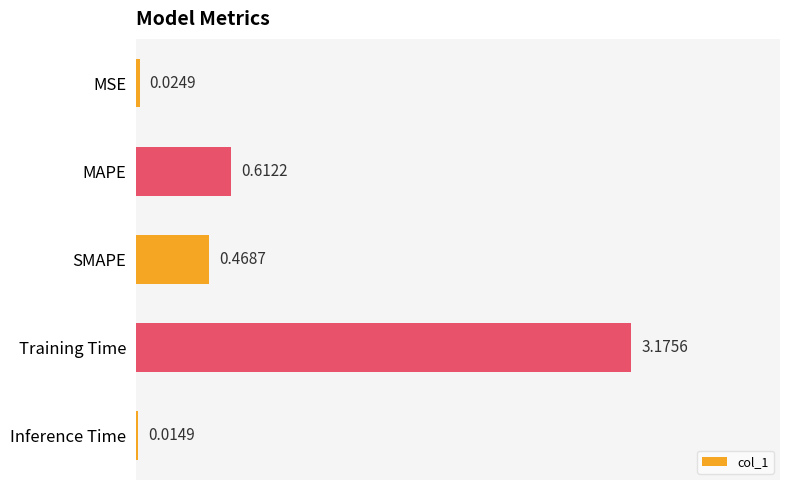

How many categories are shown in the chart?

5